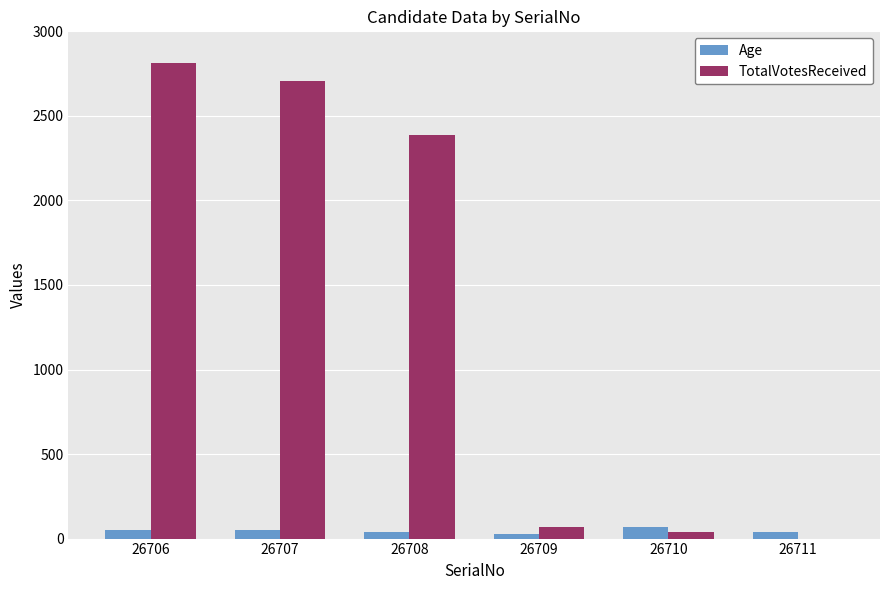

The TotalVotesReceived series shows 600 at 26708. True or false?

False